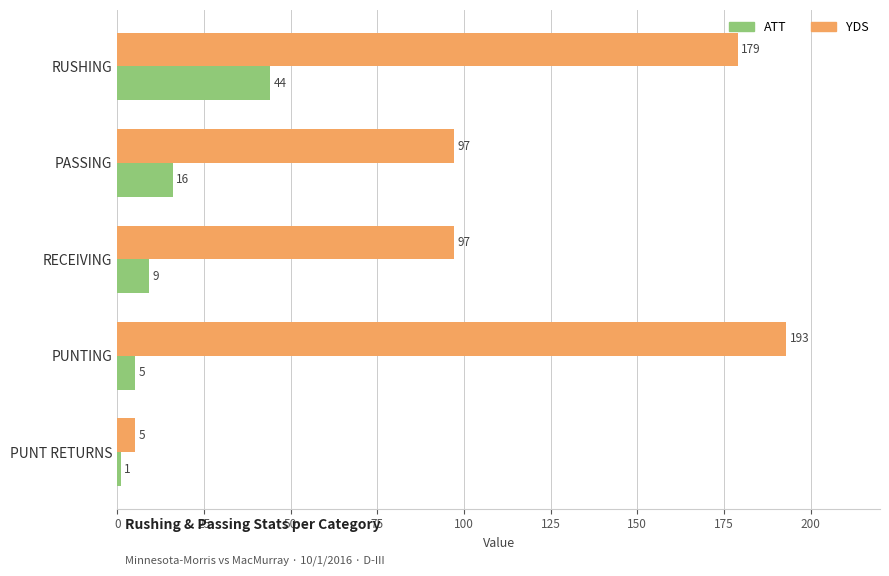

List the series in order of their overall mean, lowest first.

ATT, YDS